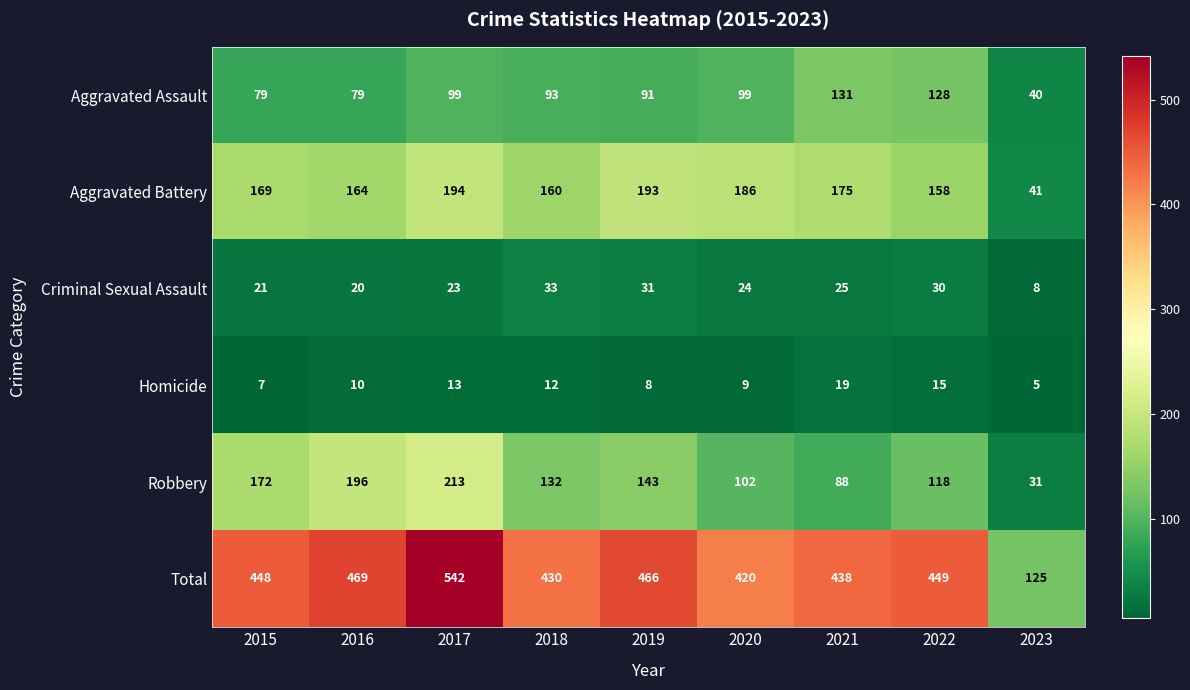

What is the maximum value shown in the chart?

542